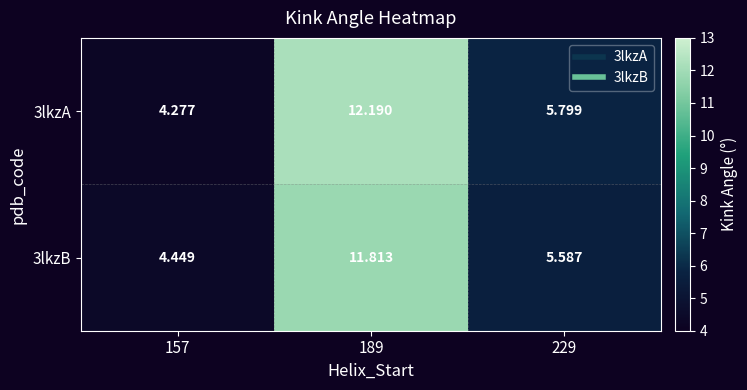

Rank the series by their average value, from lowest to highest.

3lkzB, 3lkzA